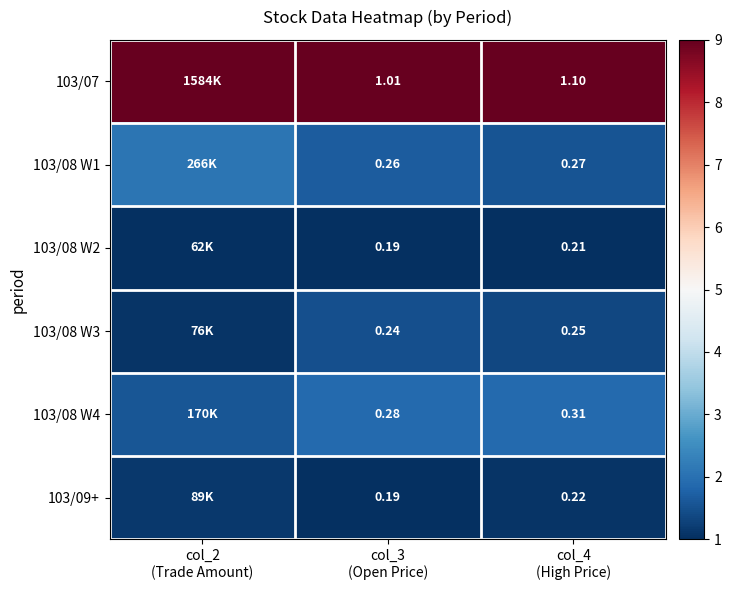

What is the total value across all series at col_4
(High Price)?

2.4